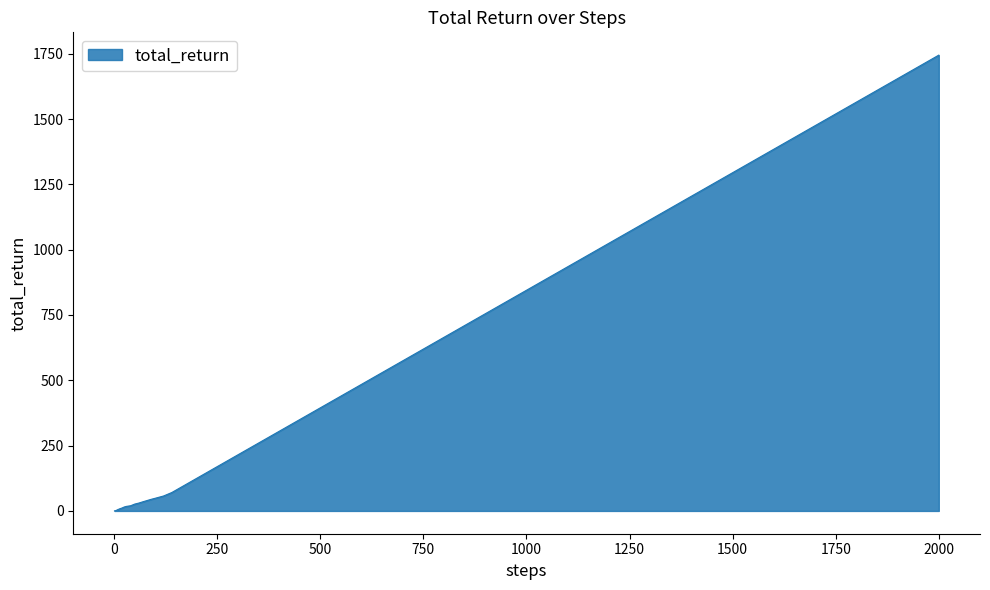

What is the greatest value displayed?

1744.5